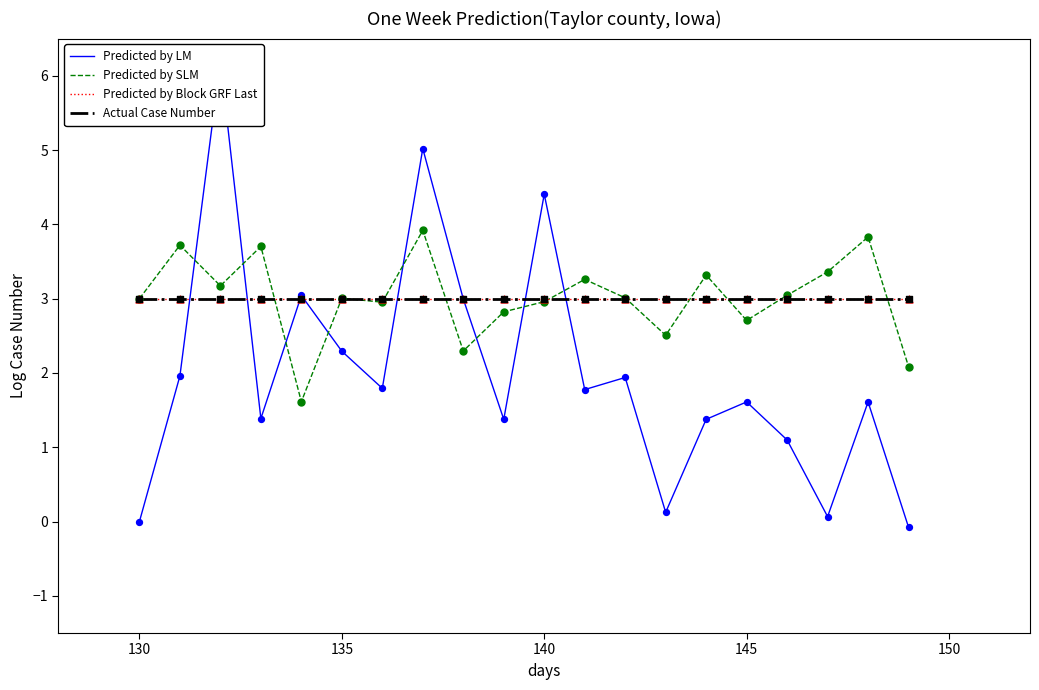

Is the value of Predicted by LM at 12 greater than the value of Actual Case Number at 155?

No